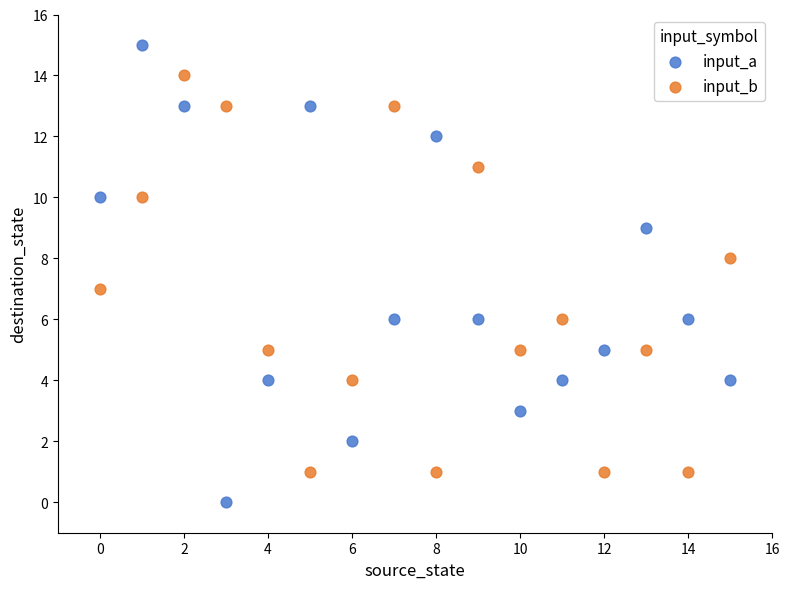

Which series has the largest Y range (max minus min)?

input_a